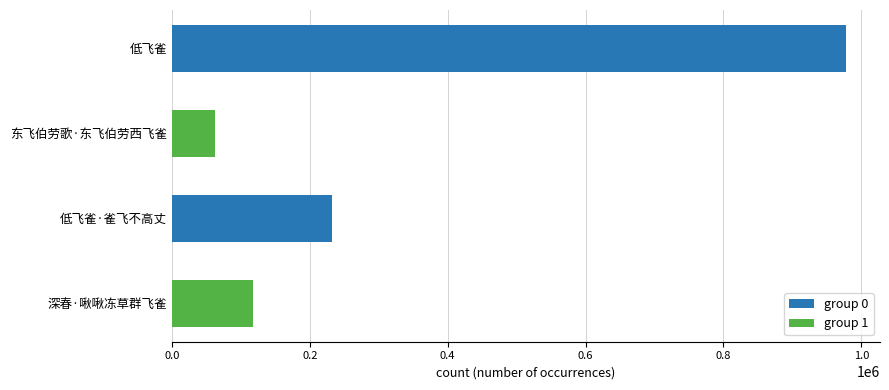

What is the ratio of the value at 低飞雀 to the value at 东飞伯劳歌·东飞伯劳西飞雀?

15.5